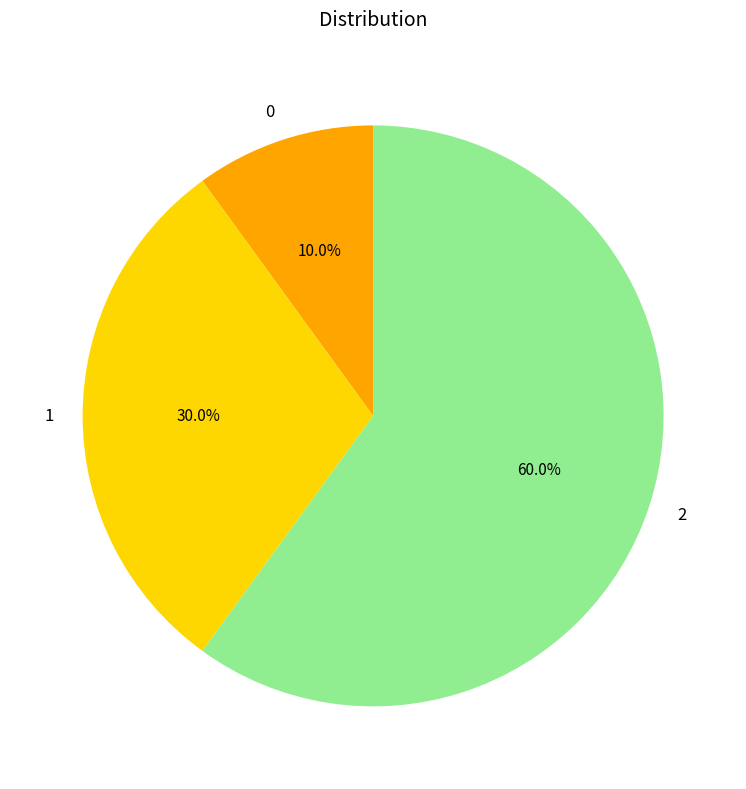

True or false: 1 accounts for 20% of the total.

False